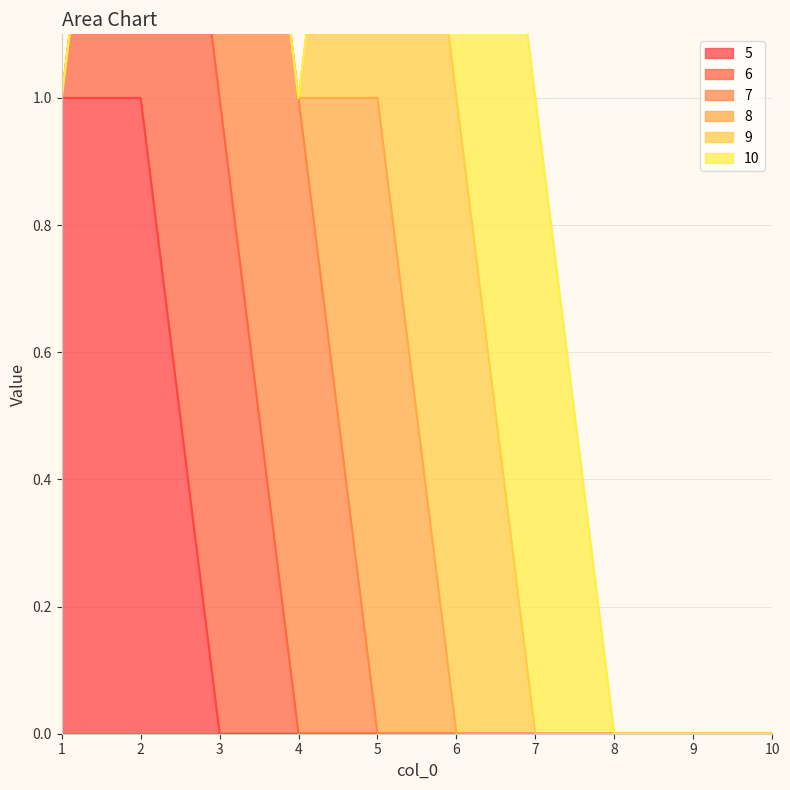

True or false: 6 and 7 cross at least once.

False